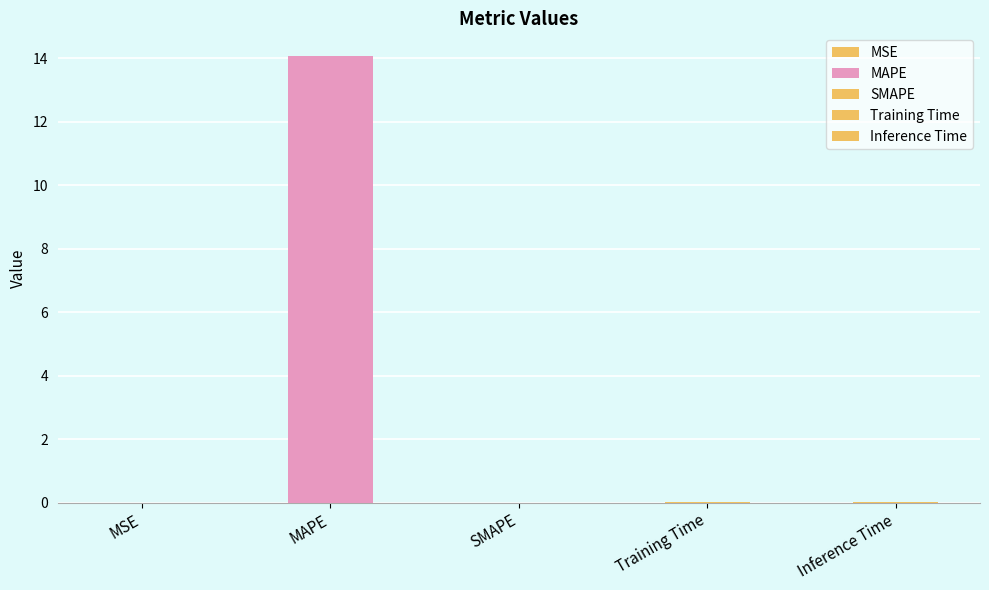

Which has a higher value, MSE or MAPE?

MAPE